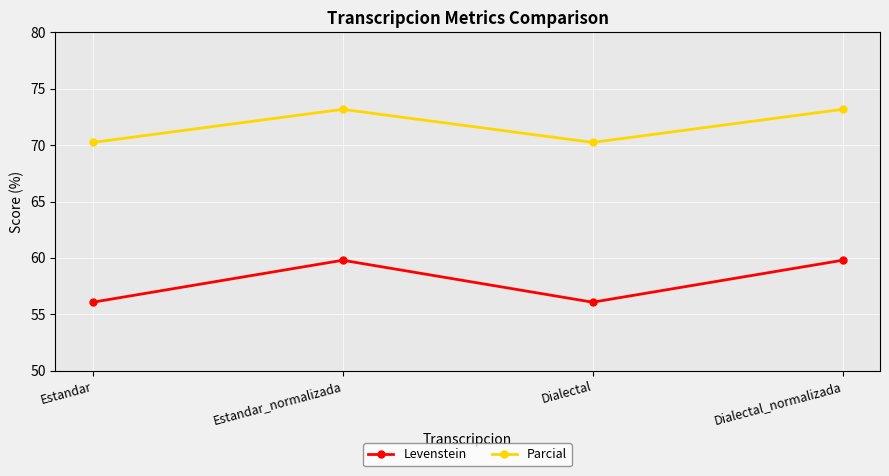

What is the highest value of the Levenstein series?

59.8